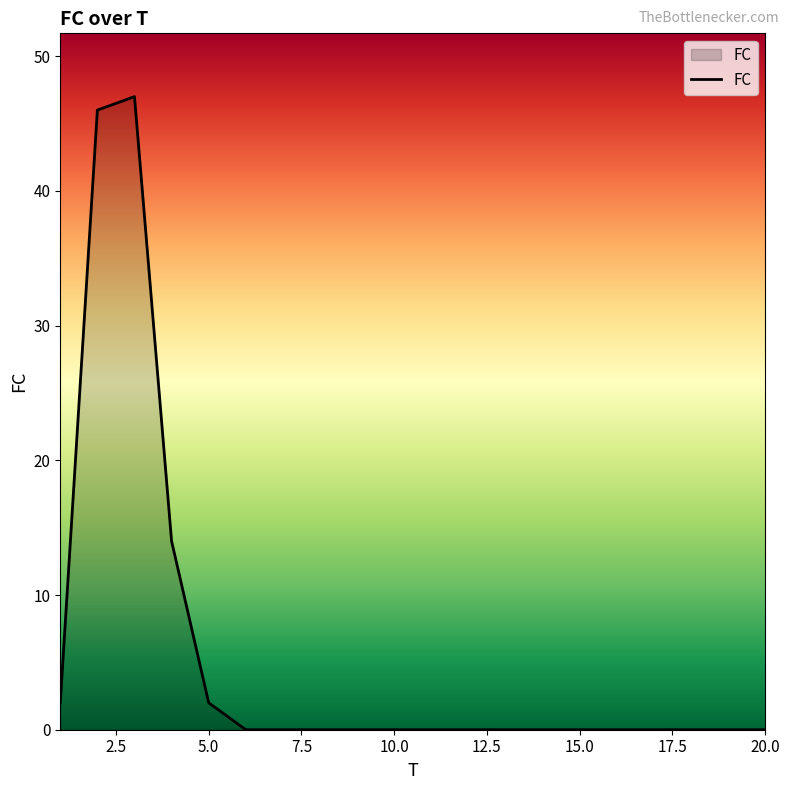

What is the average value?

6